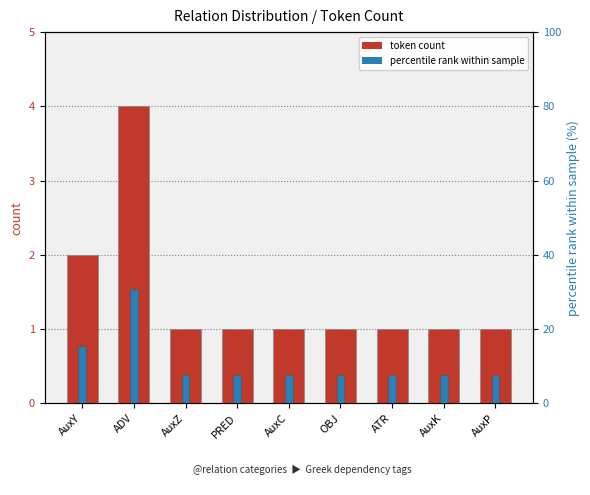

What is the label of the 9th bar from the right?

AuxY